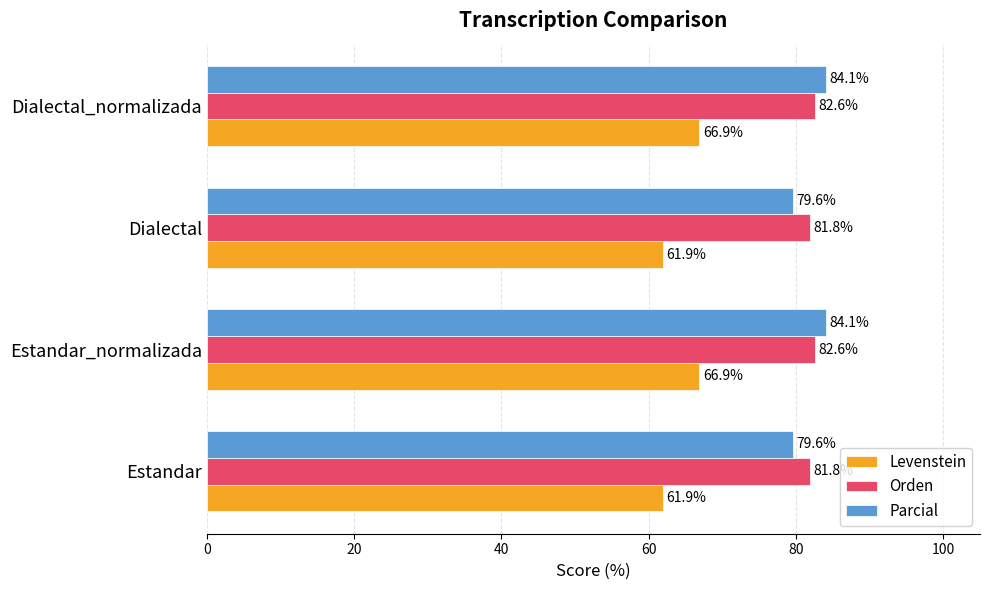

What is the approximate value of Orden at Estandar_normalizada?

82.6